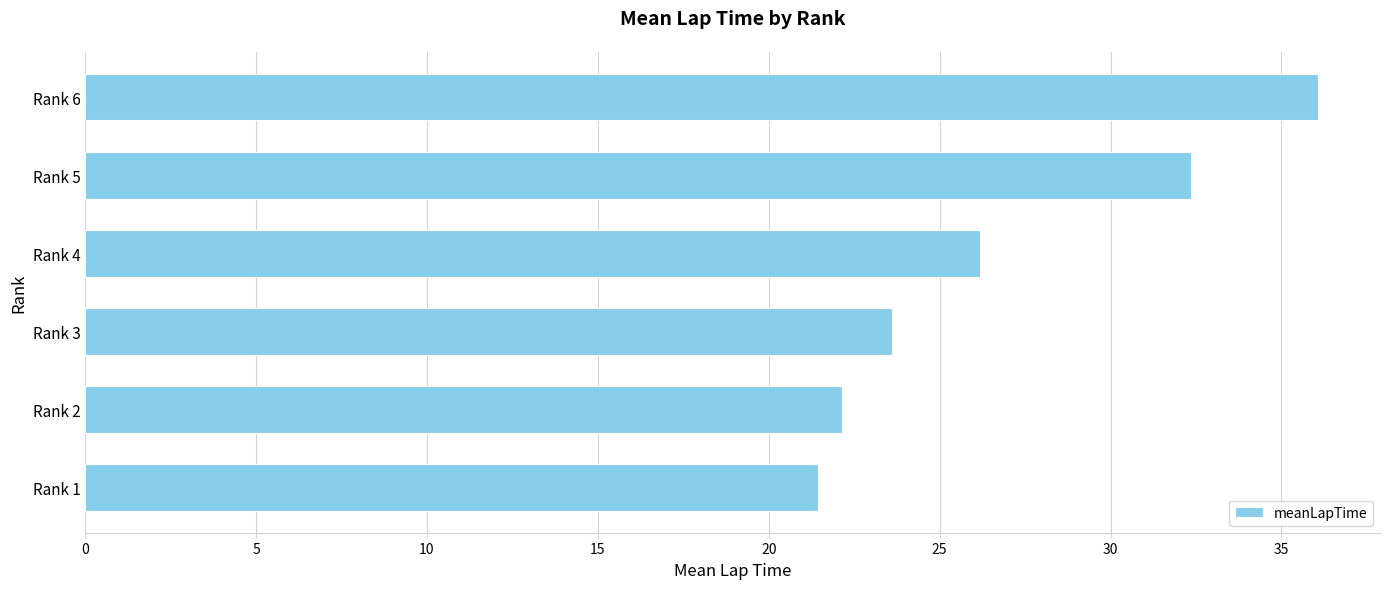

Reading bottom to top, what are all the values shown in this chart?

21.4	22.1	23.6	26.2	32.4	36.1